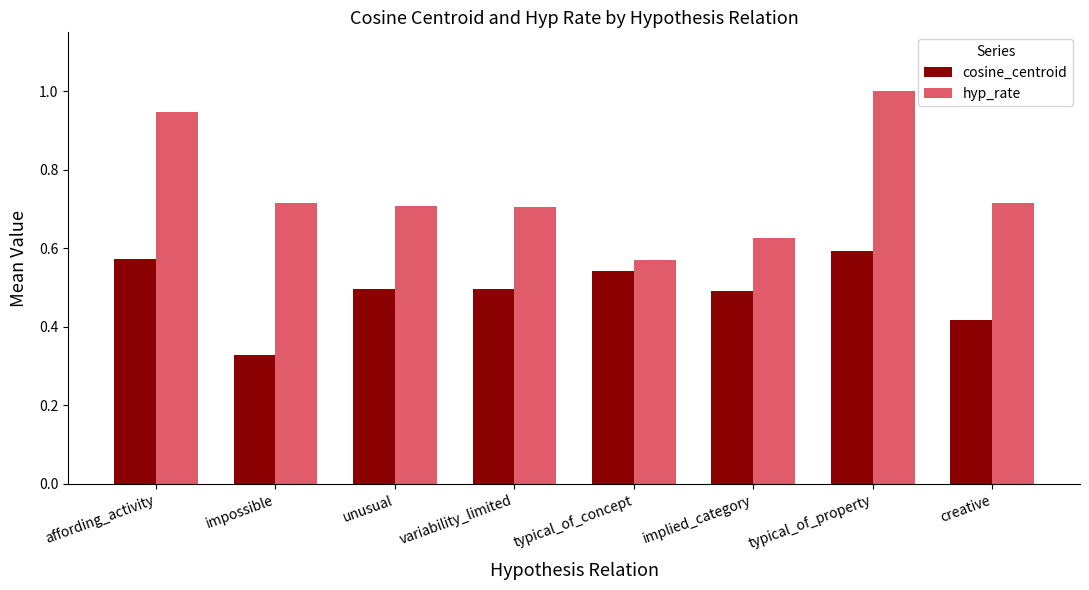

At which label is cosine_centroid closest to 0?

impossible